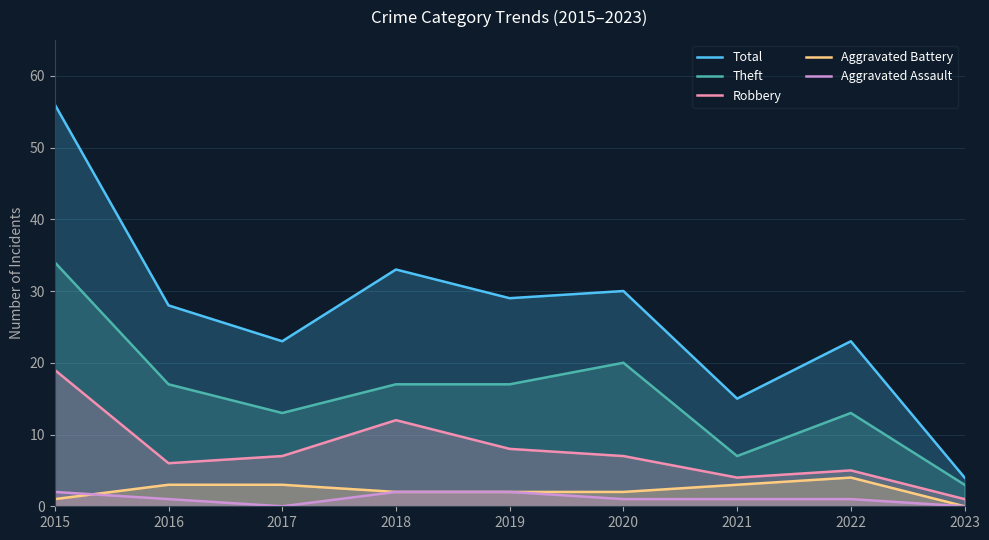

What is the difference between the maximum and second lowest values in the Aggravated Battery series?

3